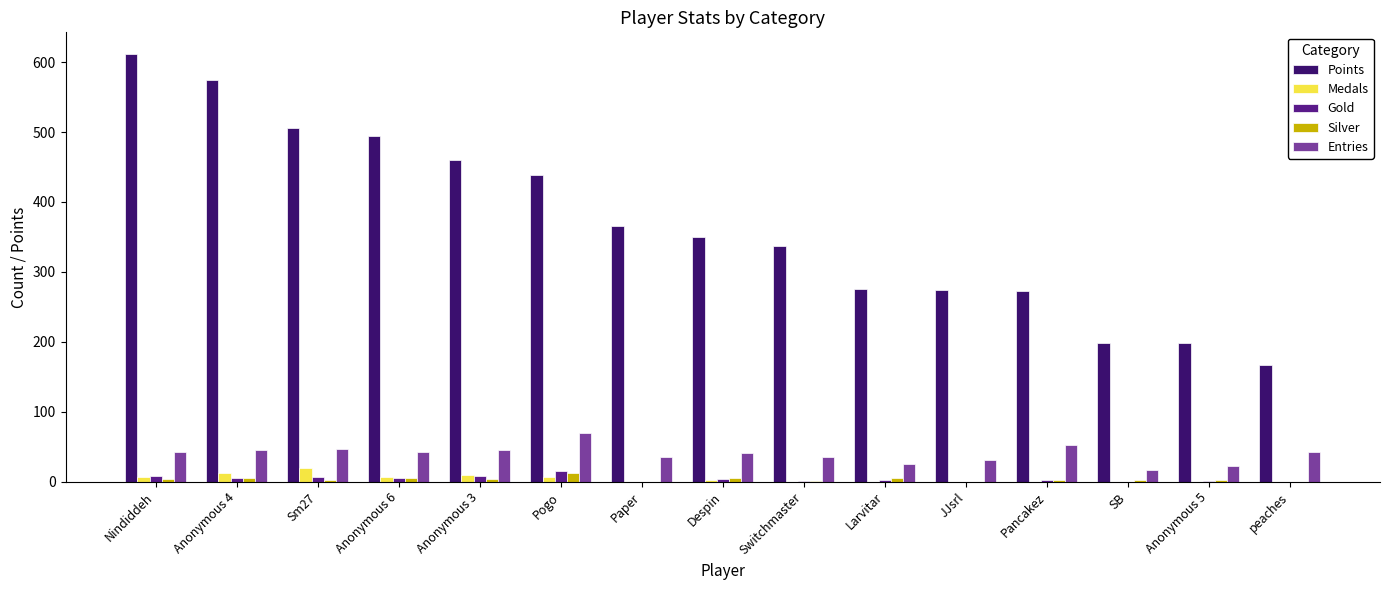

Is it true that Points equals 471 at Pancakez?

False